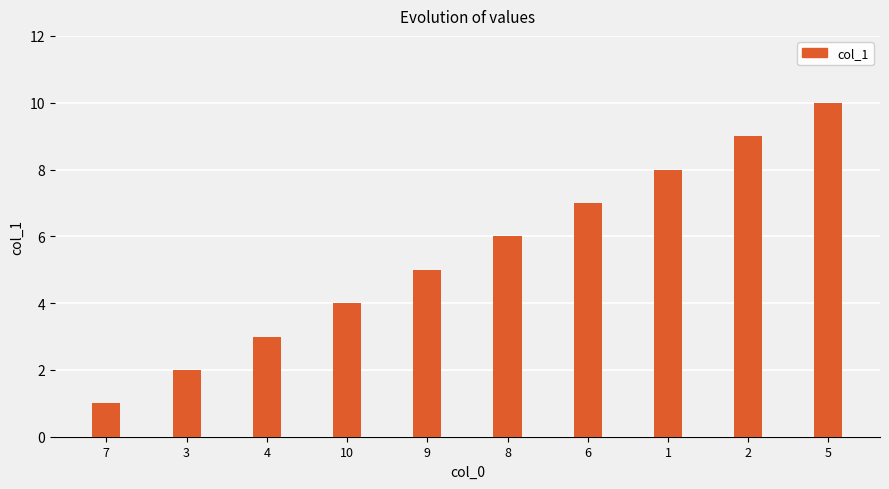

What is the label of the 8th bar from the left?

1